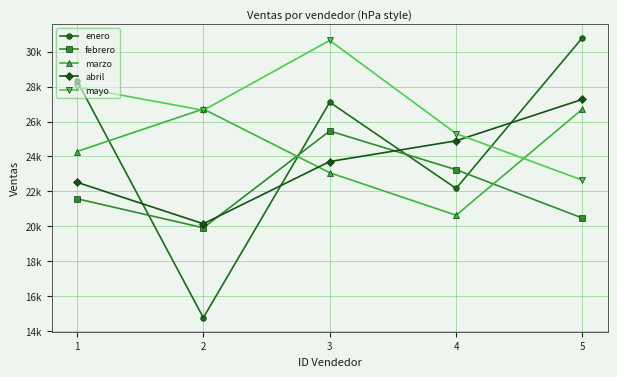

At which label does marzo reach its peak?

2